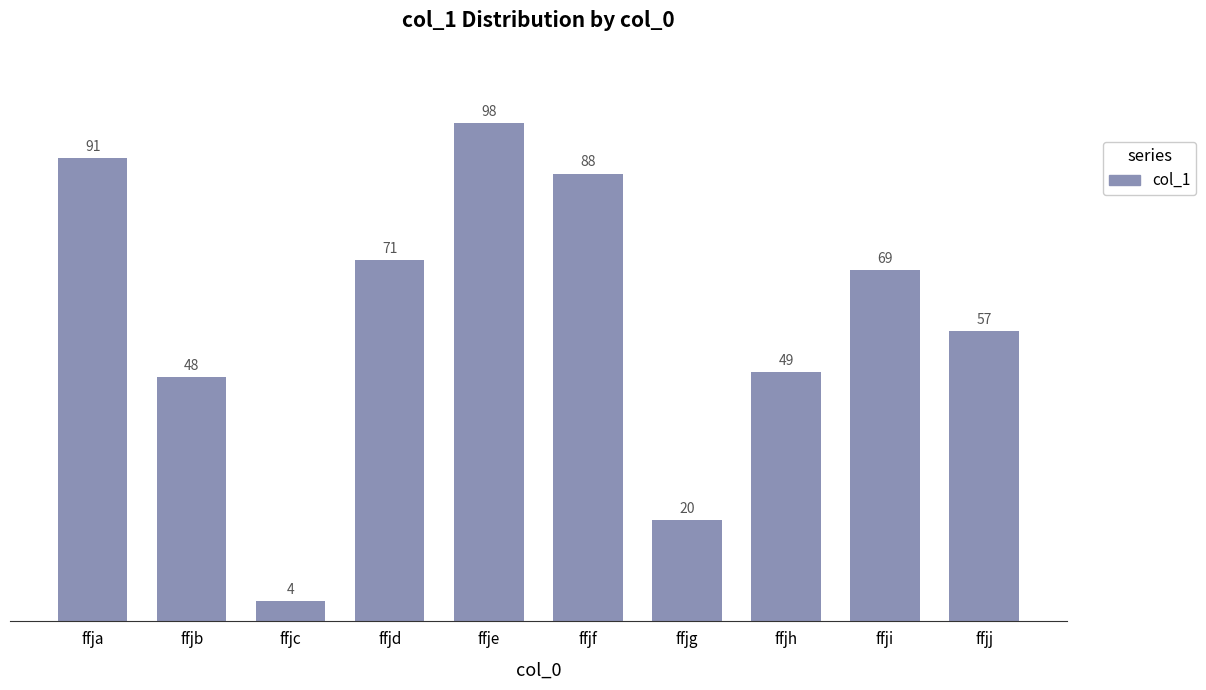

What is the maximum value shown in the chart?

98